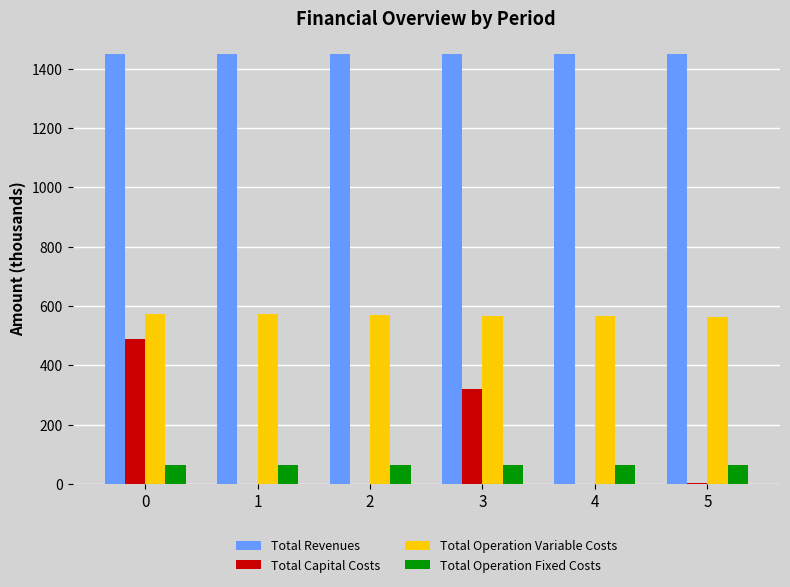

What is the greatest value displayed?

1448.3